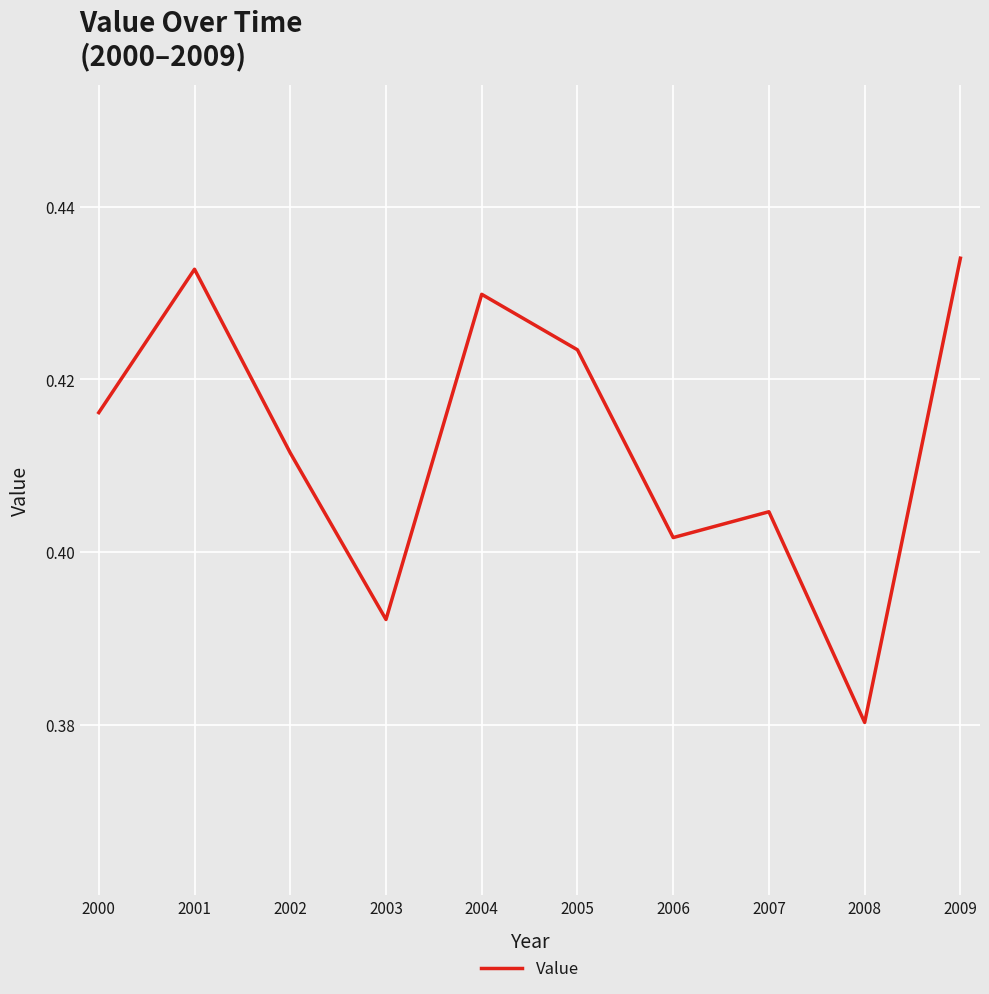

Is it true that the value at 2005 is 0.8?

False